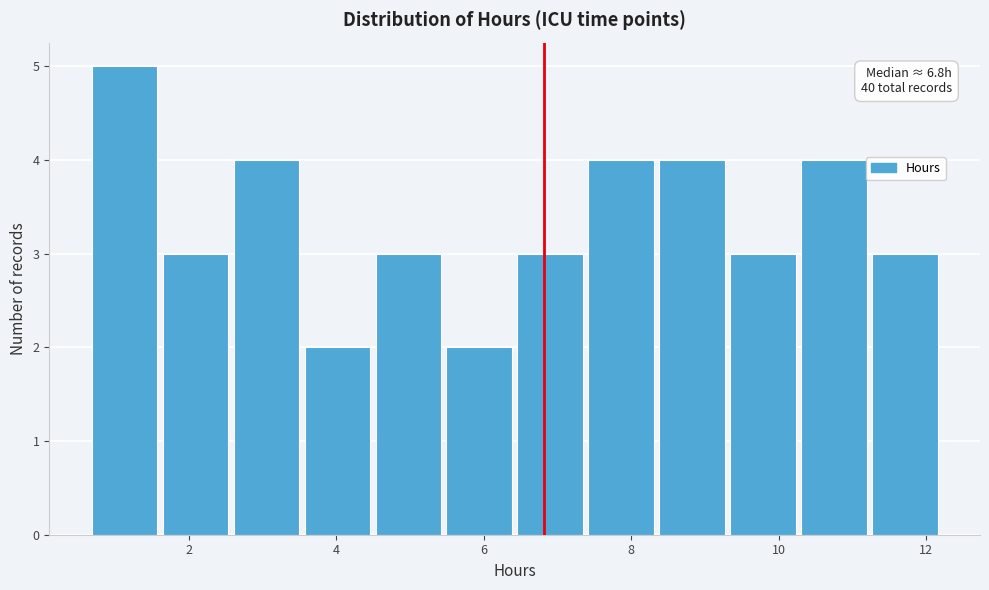

Over which range of the x-axis is the bar tallest?

0.6 to 1.6